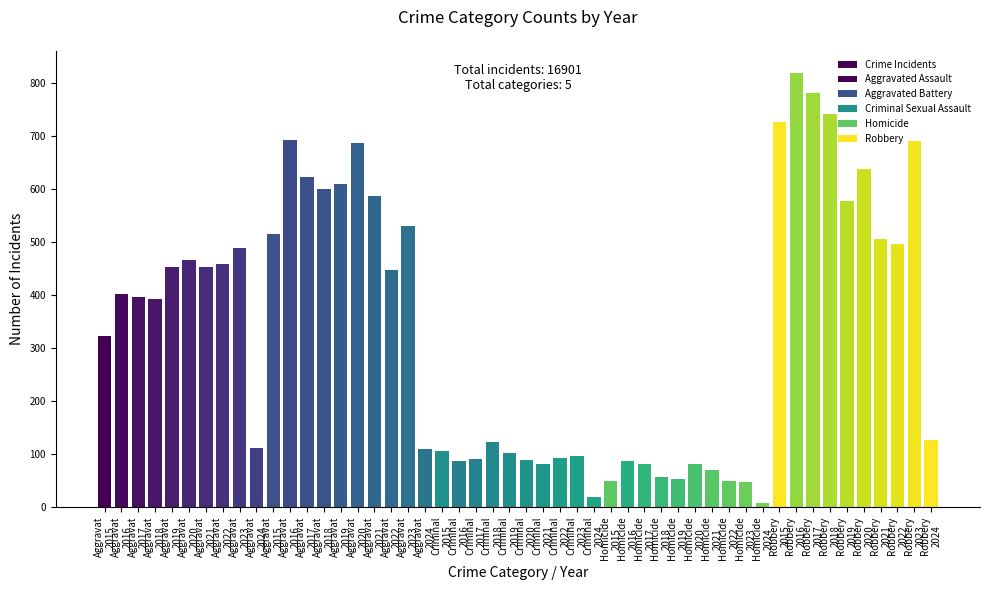

The Aggravated Assault series shows 466 at 2020. True or false?

True